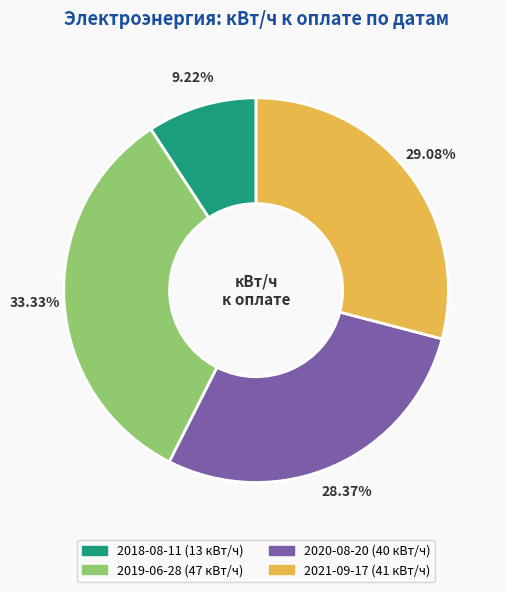

Which category has the smallest portion of the pie?

2018-08-11